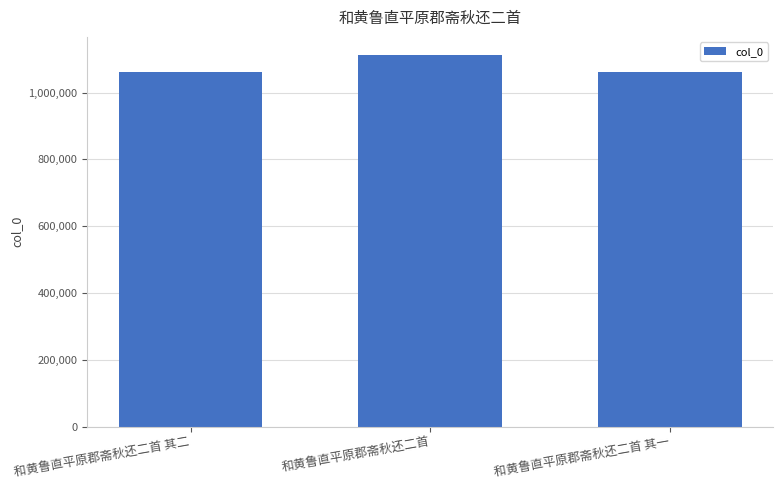

Which has a higher value, 和黄鲁直平原郡斋秋还二首 or 和黄鲁直平原郡斋秋还二首 其一?

和黄鲁直平原郡斋秋还二首